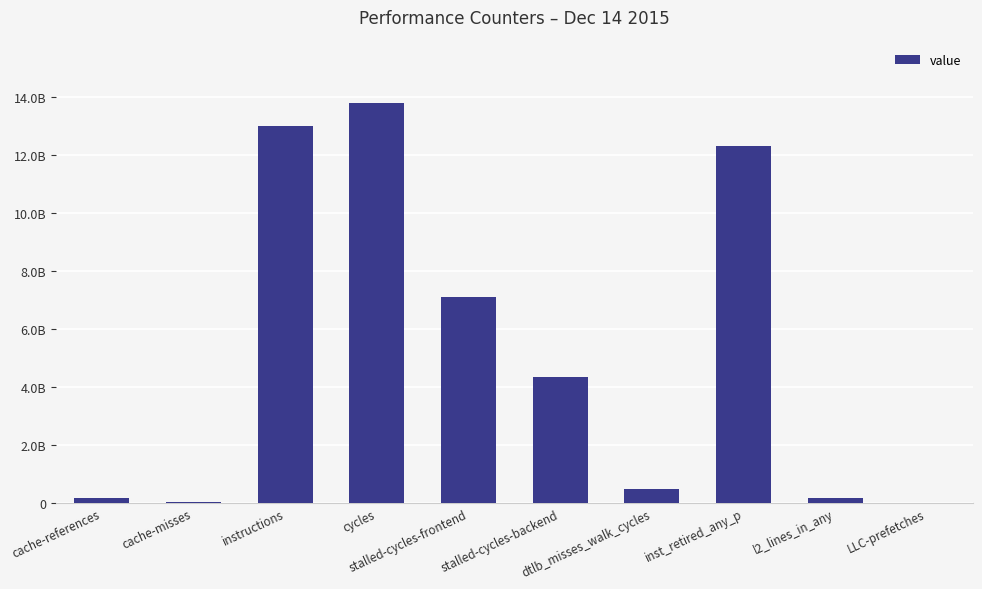

True or false: the data shows 169553806 at l2_lines_in_any.

True